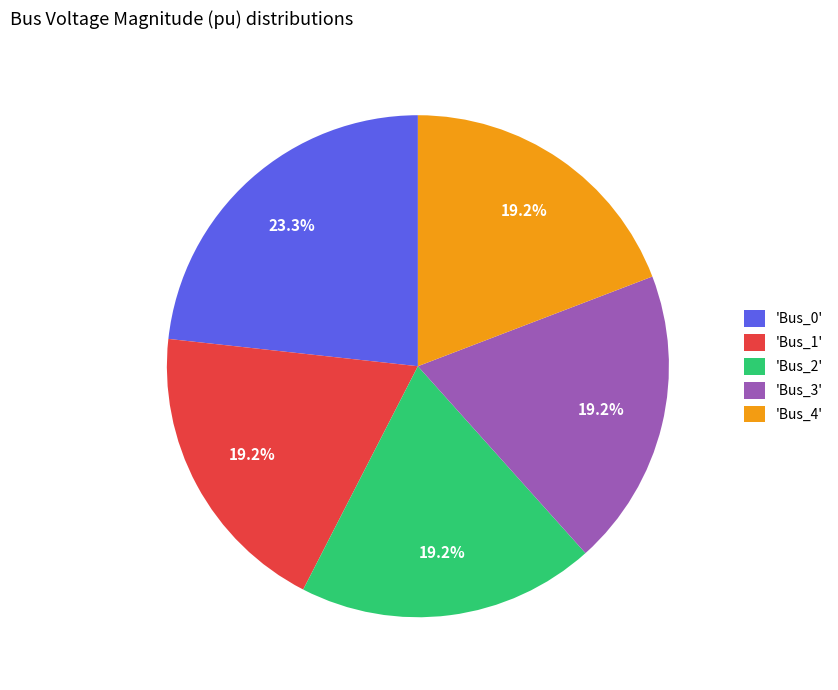

Is there any slice that represents more than half of the pie?

No